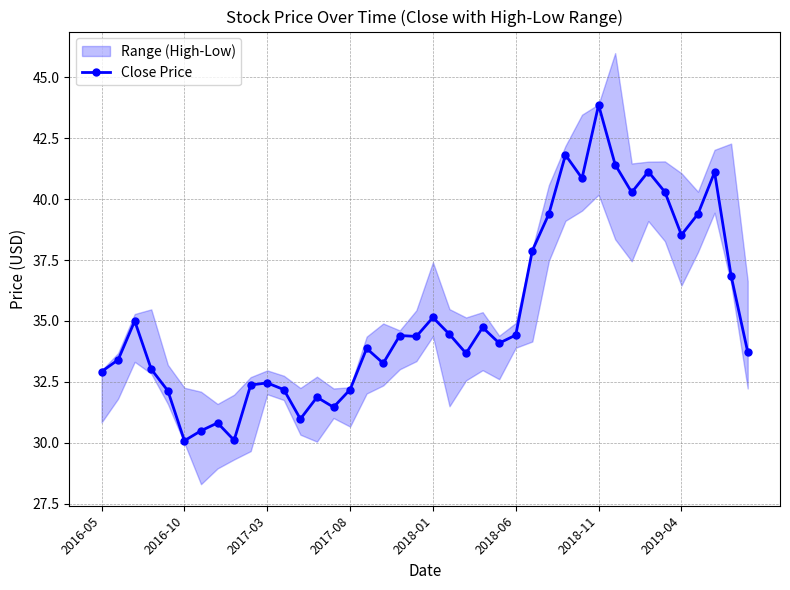

True or false: there are more than 2 points higher than both neighbors.

True